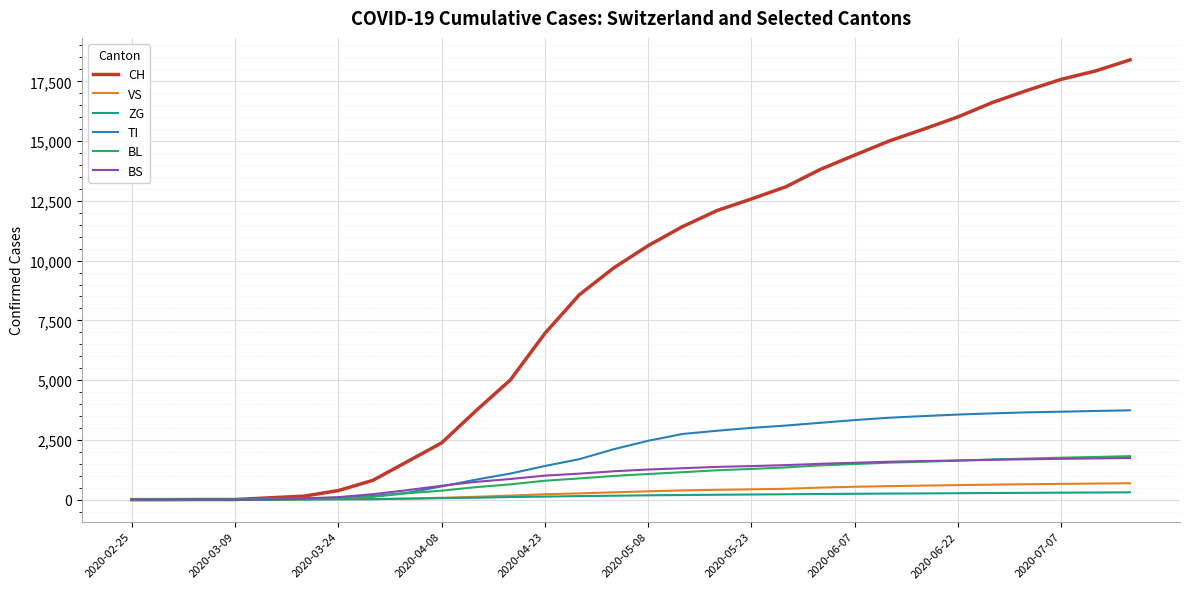

Which series has the largest total across all categories?

CH